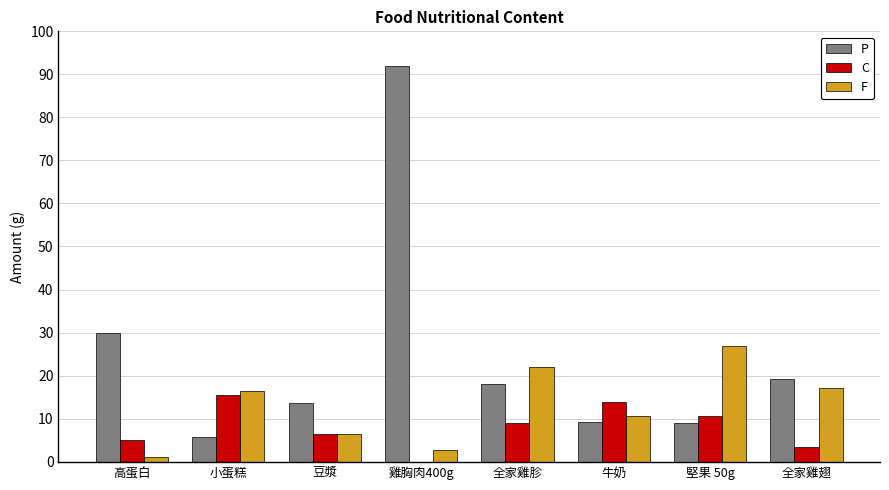

What is the sum of the P values at 小蛋糕 and 牛奶?

15.1